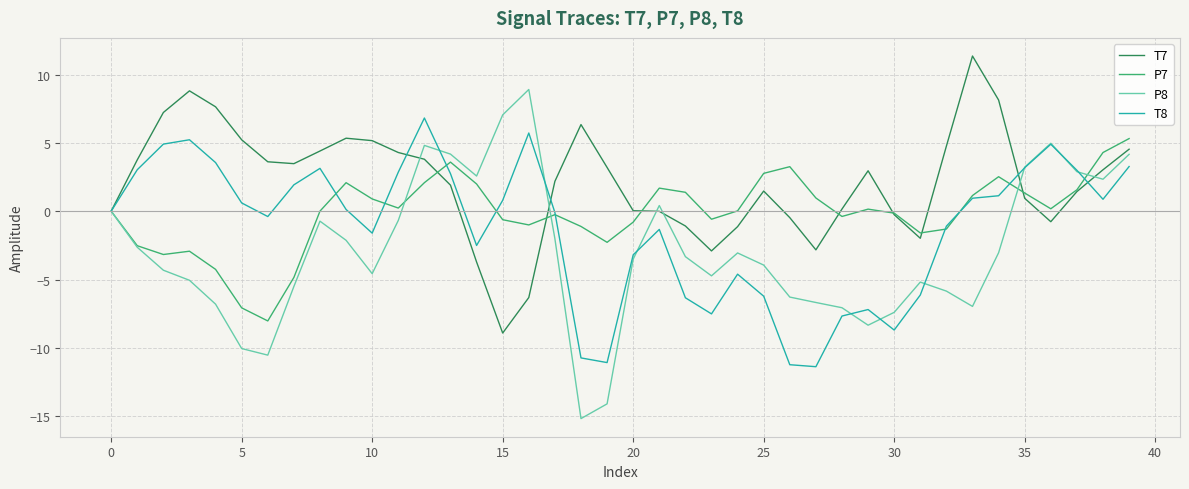

Which series has the widest spread of values?

P8